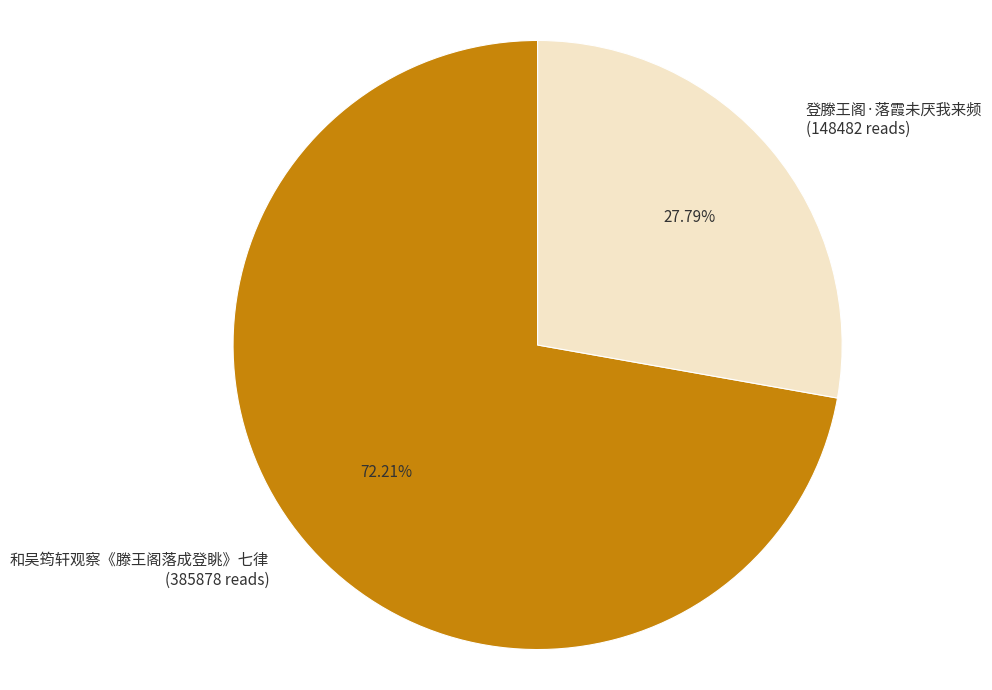

What percentage is the 和吴筠轩观察《滕王阁落成登眺》七律 slice, to the nearest percent?

72%